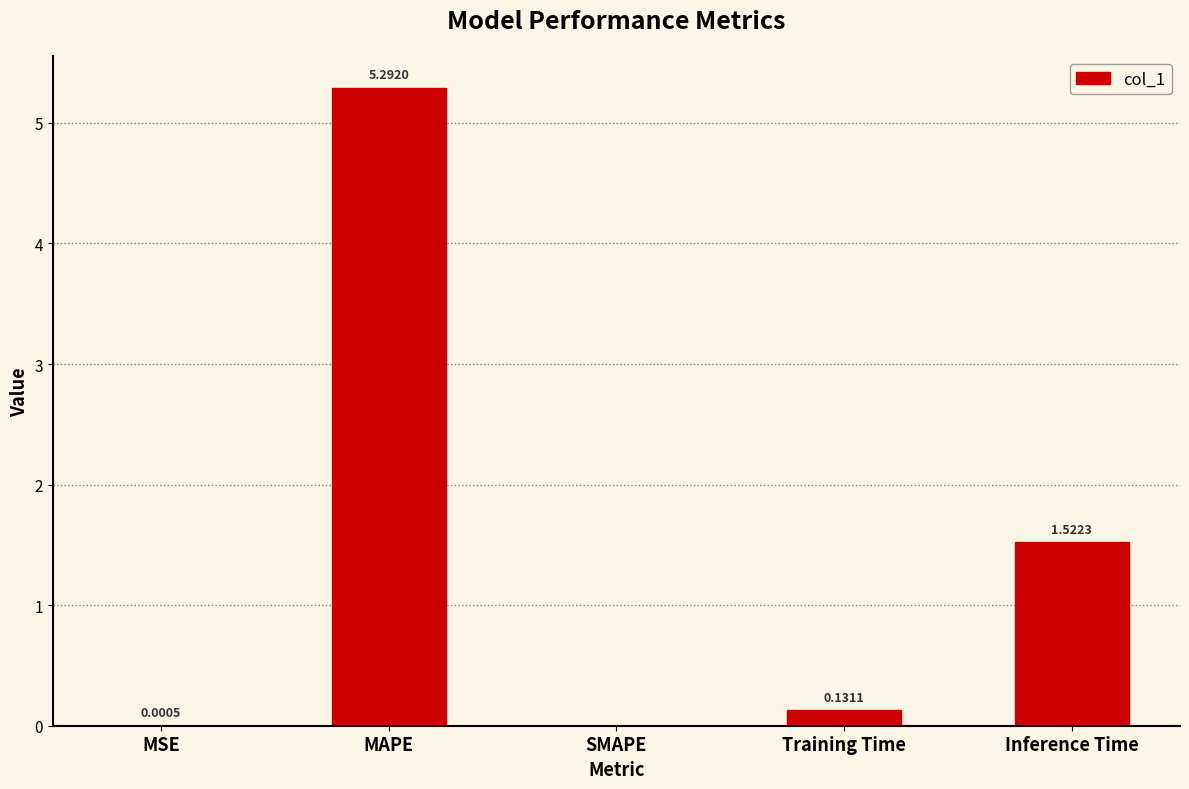

Which category has the highest value across all series?

MAPE